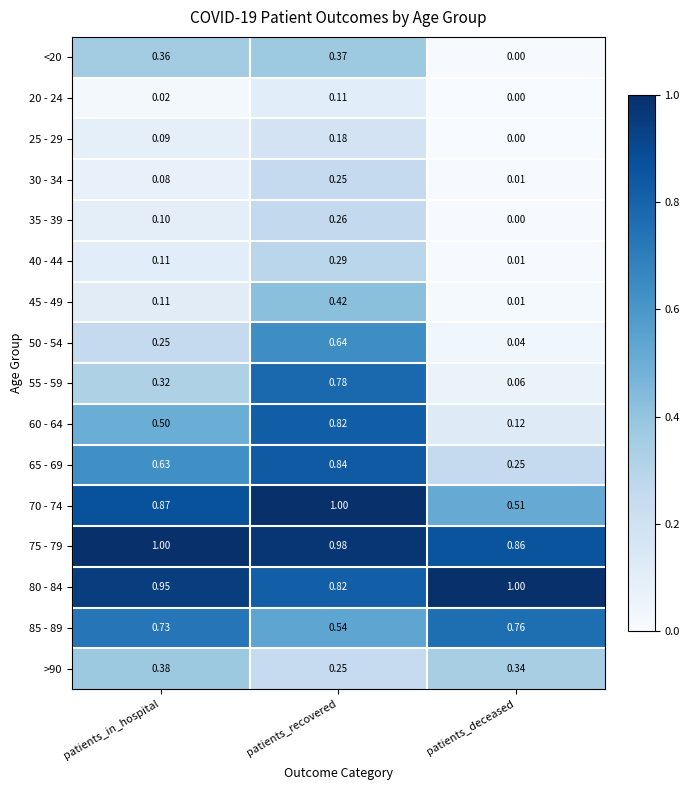

At which category is the sum across all series the highest?

patients_recovered